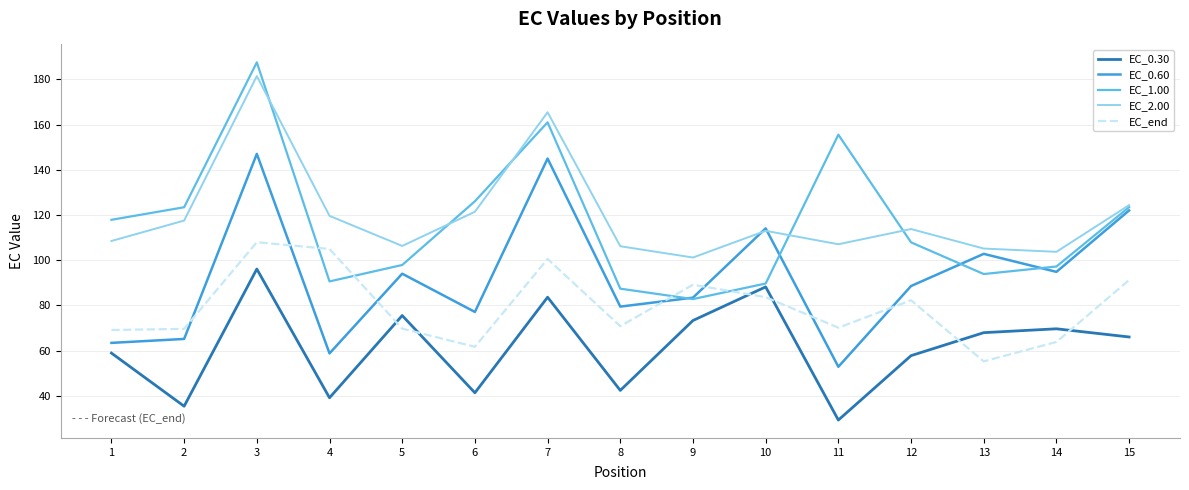

List the series in order of their peak value, highest first.

EC_1.00, EC_2.00, EC_0.60, EC_end, EC_0.30